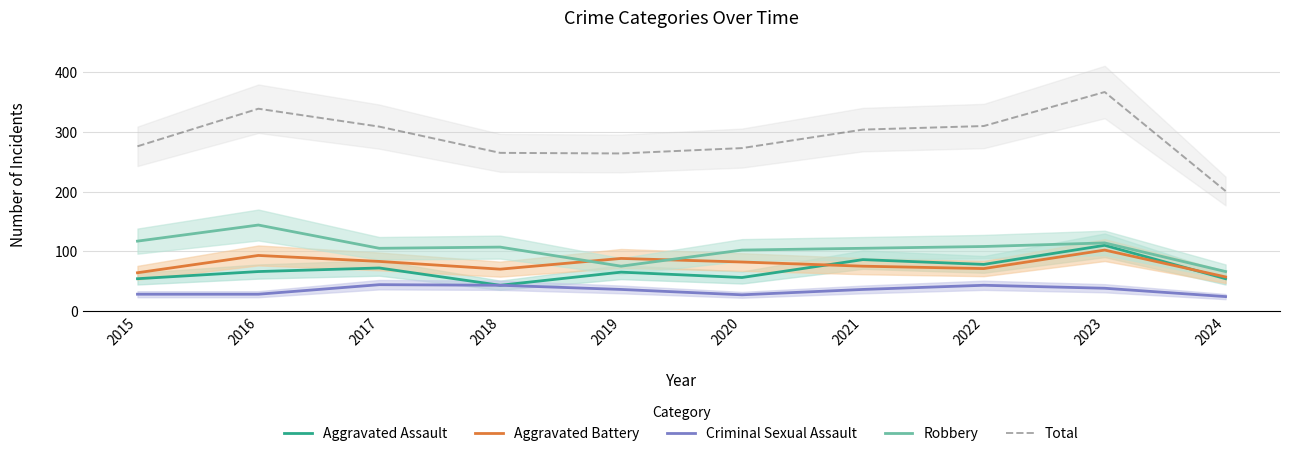

How many data points in Total are less than 304?

5